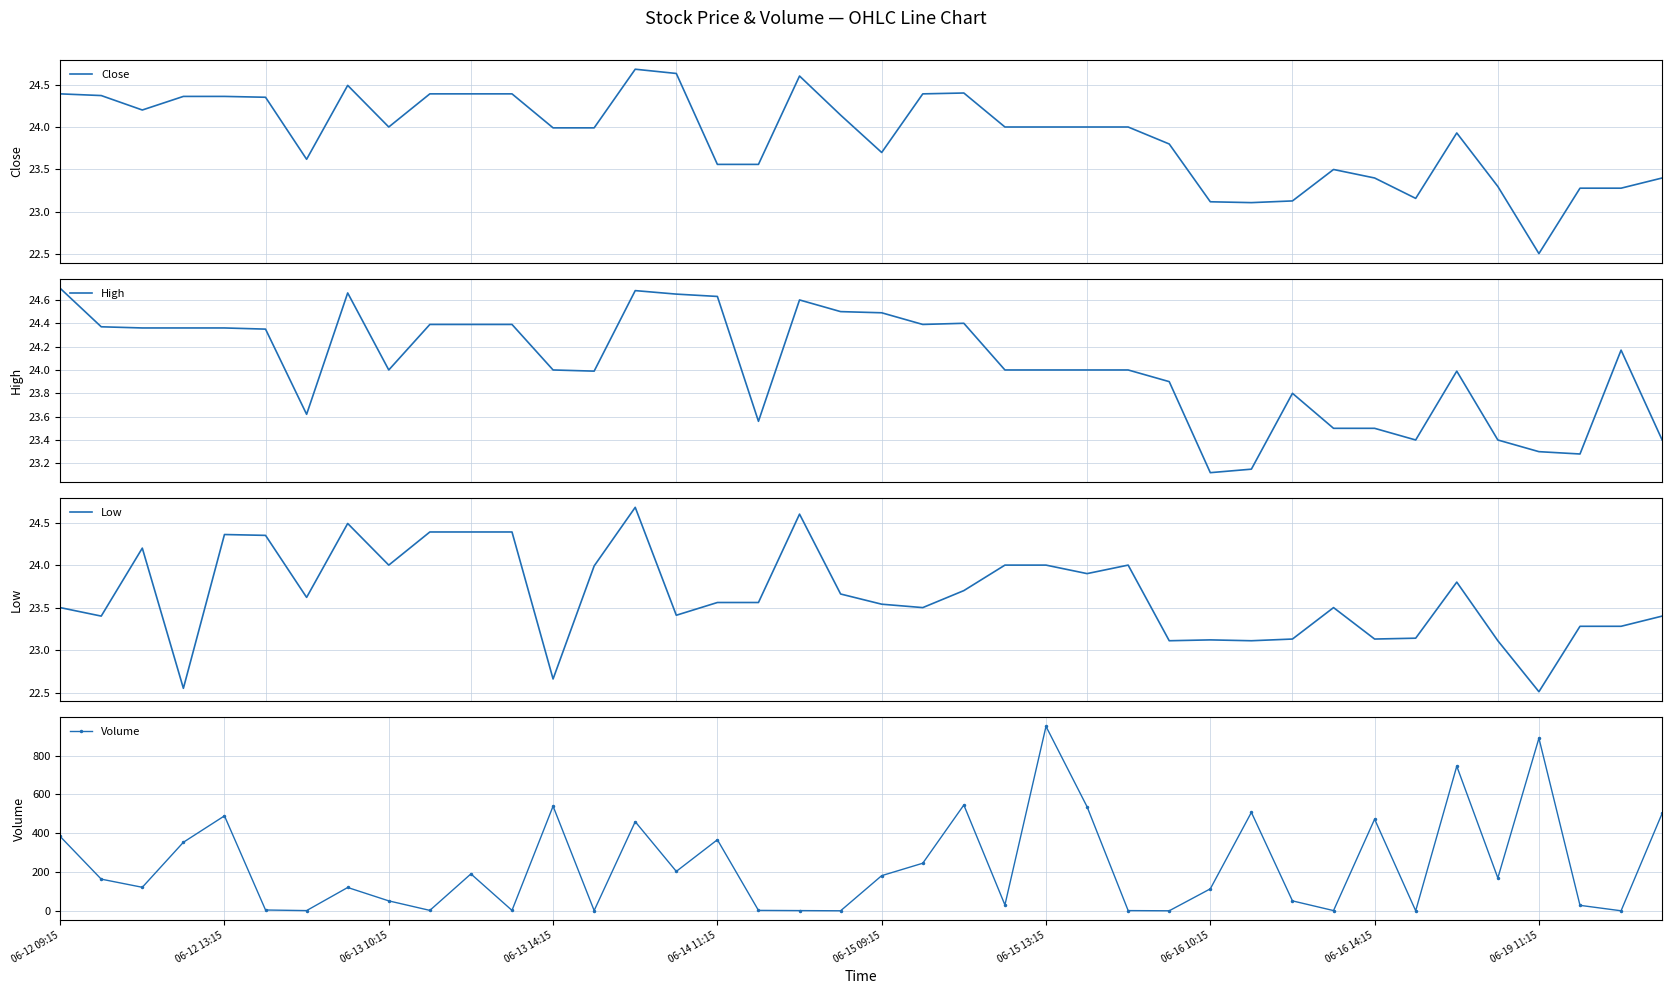

At which category does Volume reach its first local peak?

06-12 13:15